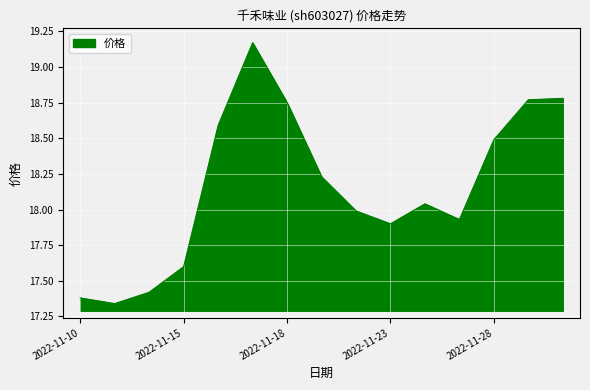

What is the difference between the maximum and minimum values?

1.8